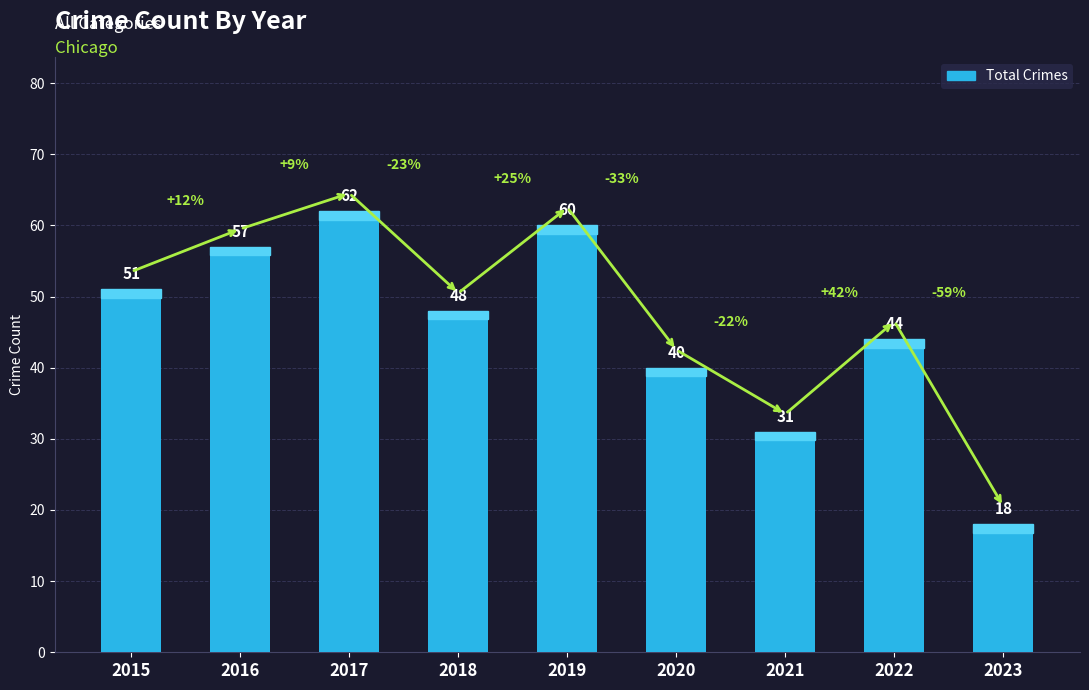

Reading left to right, list all the values displayed in this chart.

51	57	62	48	60	40	31	44	18